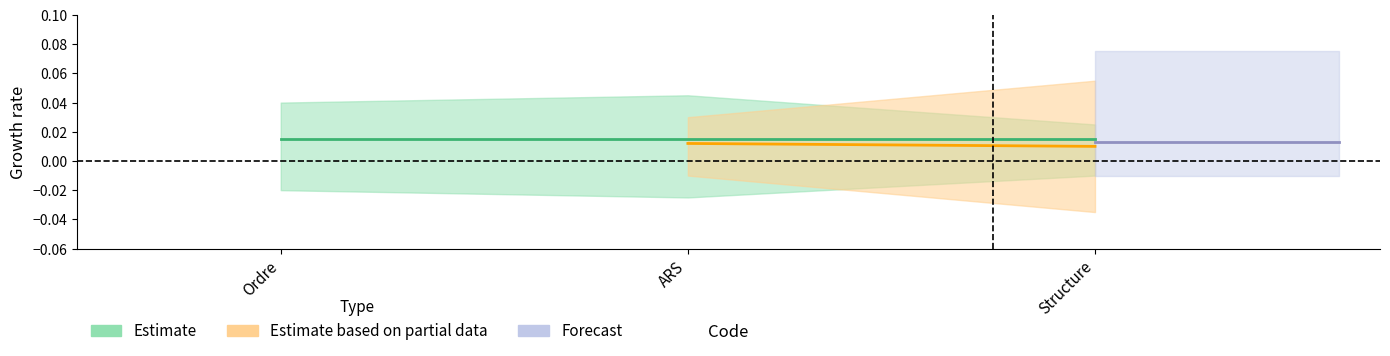

What is the label of the 2nd point from the right?

ARS